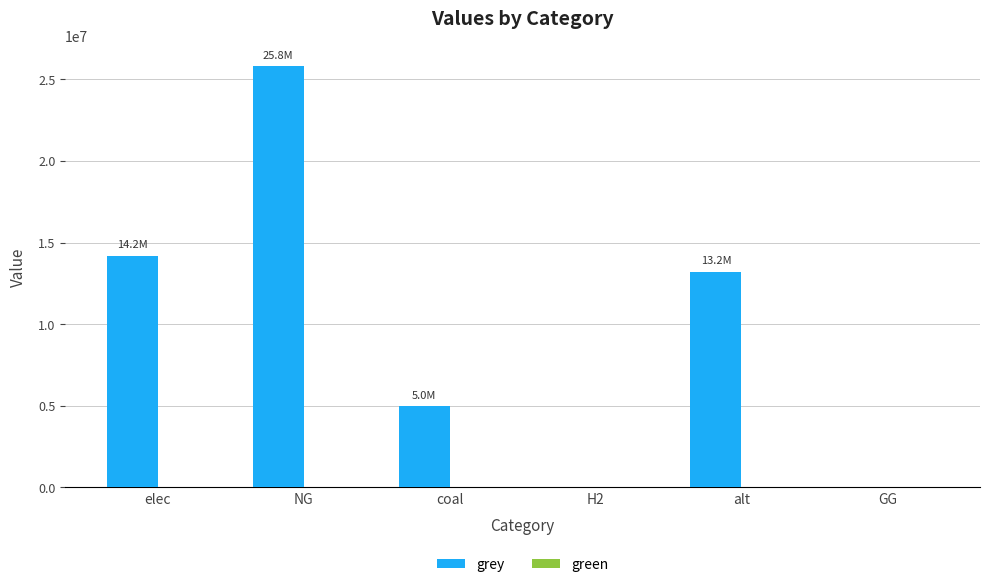

What is the maximum value shown in the chart?

25780022.4